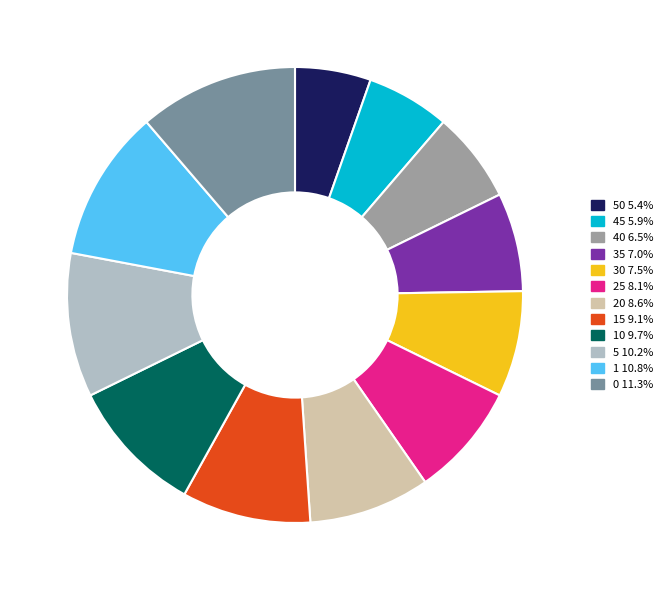

Is there a majority slice in this chart?

No